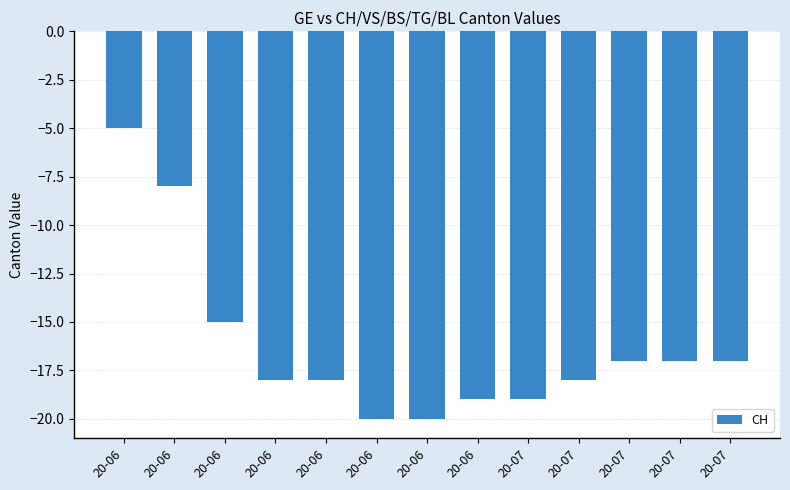

List the labels in order of value, smallest first.

20-06, 20-06, 20-06, 20-07, 20-06, 20-06, 20-07, 20-07, 20-07, 20-07, 20-06, 20-06, 20-06